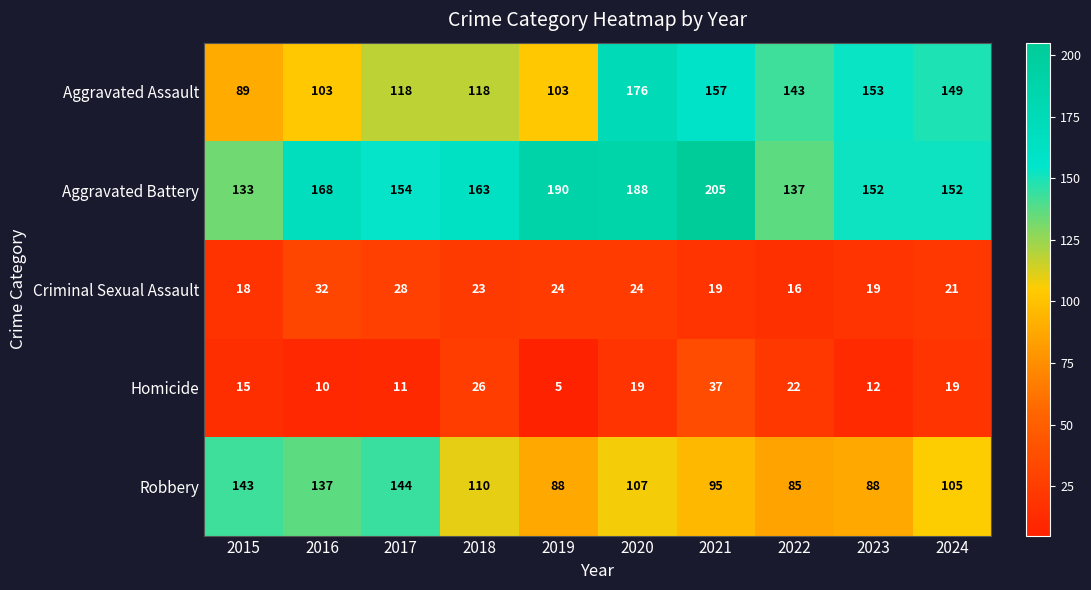

At which category is the sum across all series the highest?

2020